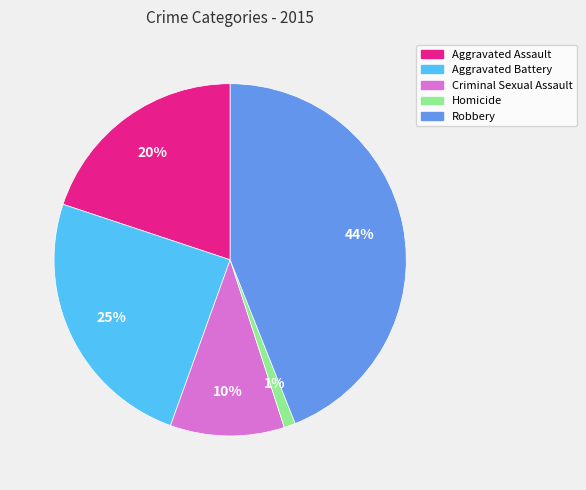

Is Aggravated Assault the majority of the pie?

No